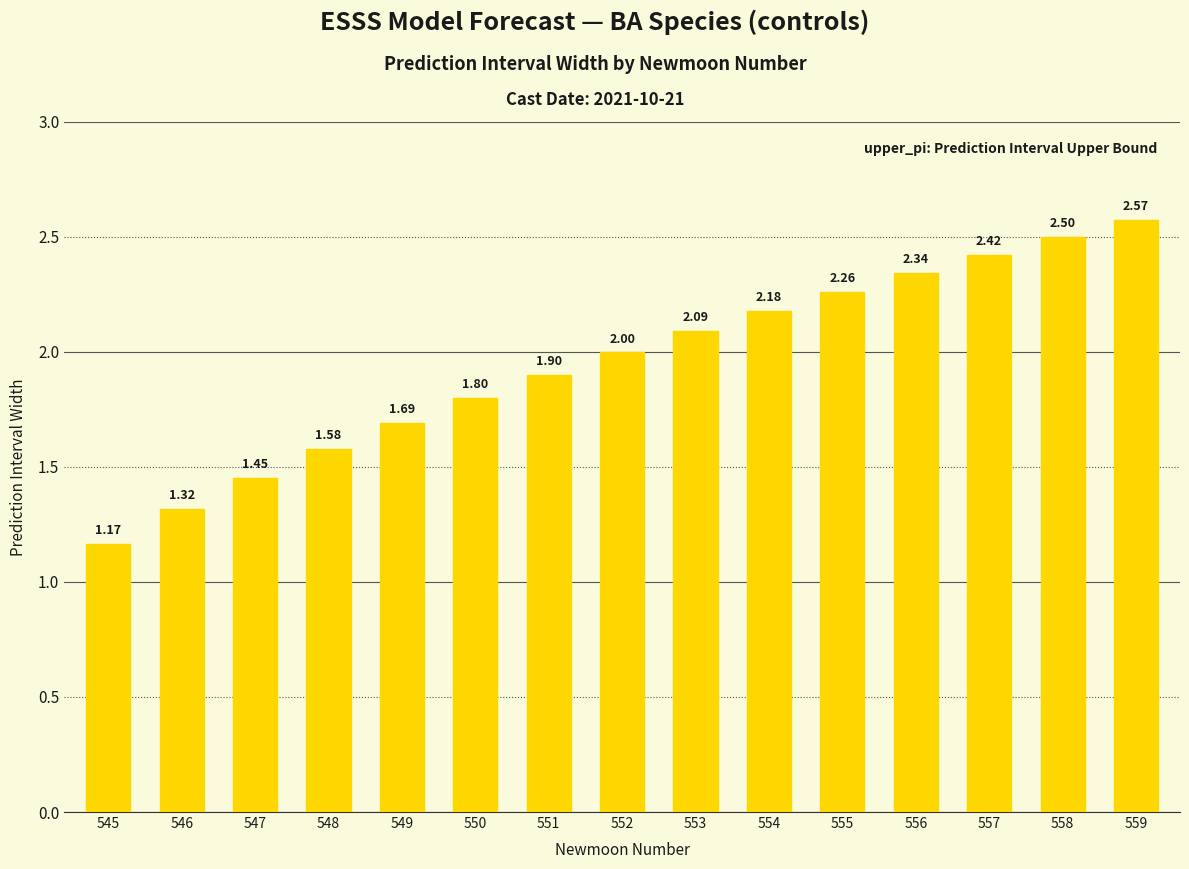

What is the sum of all values?

29.3